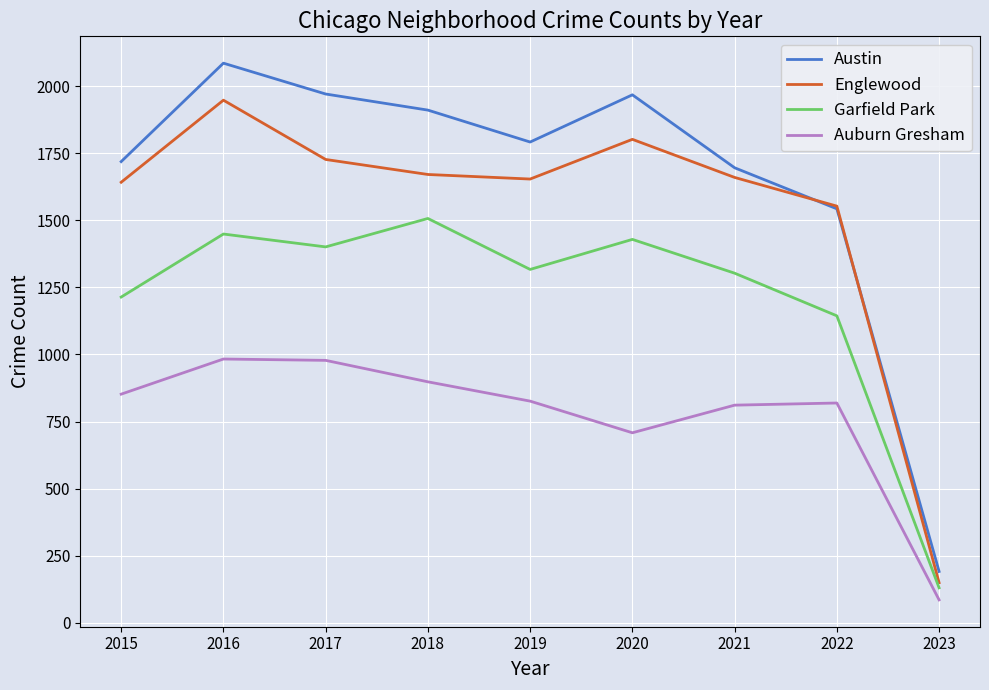

What is the approximate value of Auburn Gresham at 2016?

983